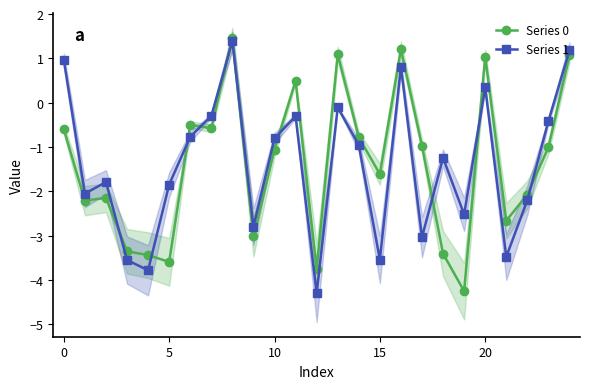

Which has a higher value, 9 or 10?

10